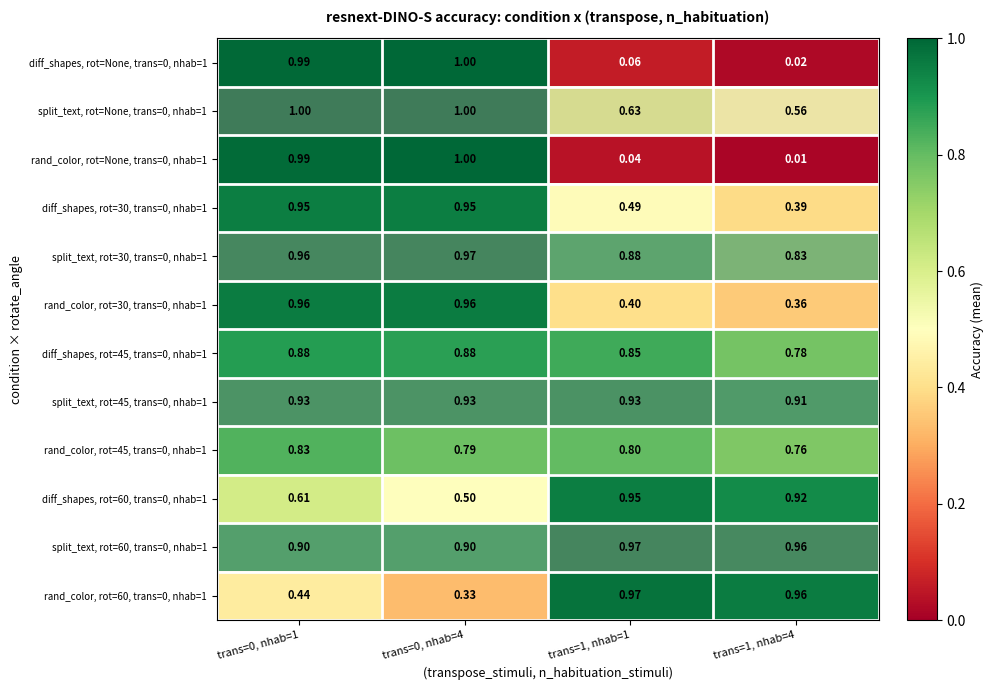

Is the value of rand_color, rot=60, trans=0, nhab=1 at trans=0, nhab=4 greater than the value of rand_color, rot=45, trans=0, nhab=1 at trans=0, nhab=4?

No